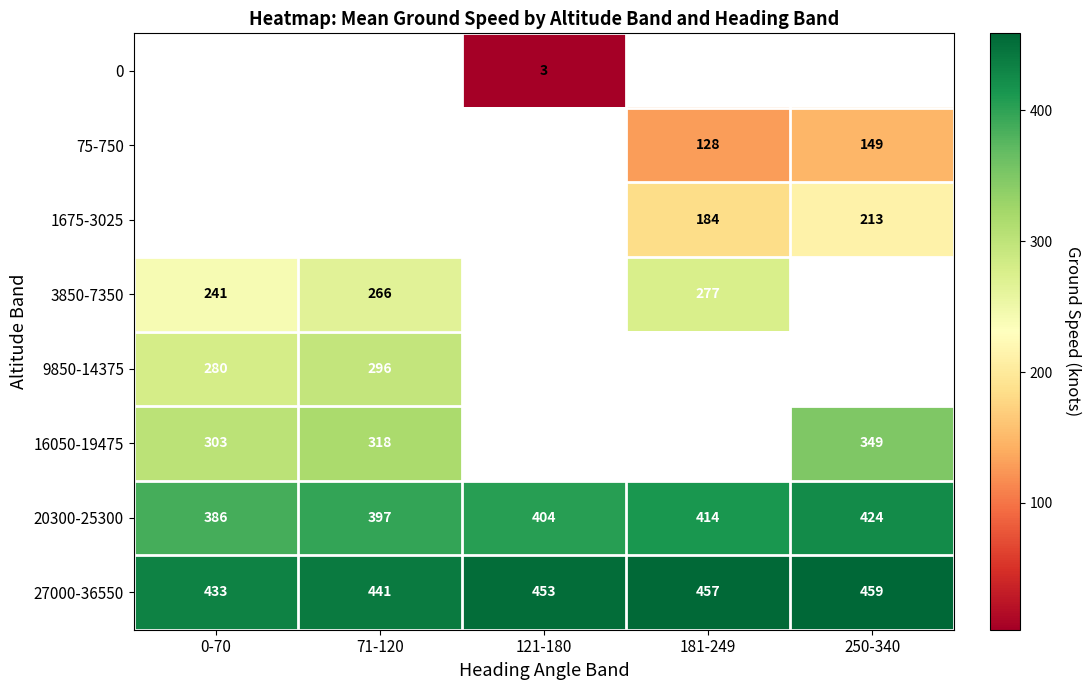

Is the value of 16050-19475 at 0-70 greater than the value of 3850-7350 at 0-70?

Yes